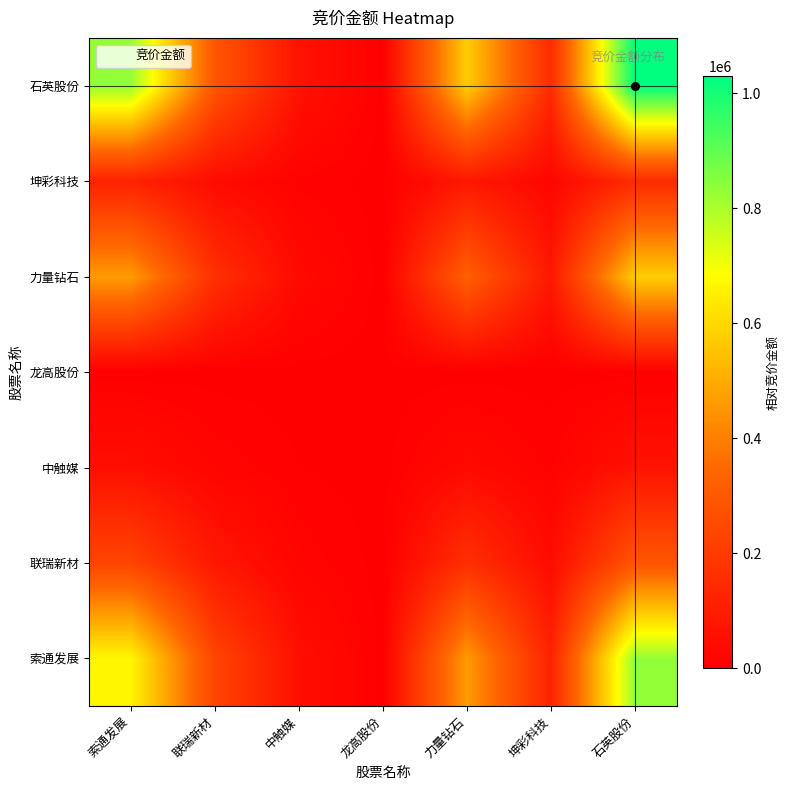

At how many categories does at least one series exceed 762607?

2